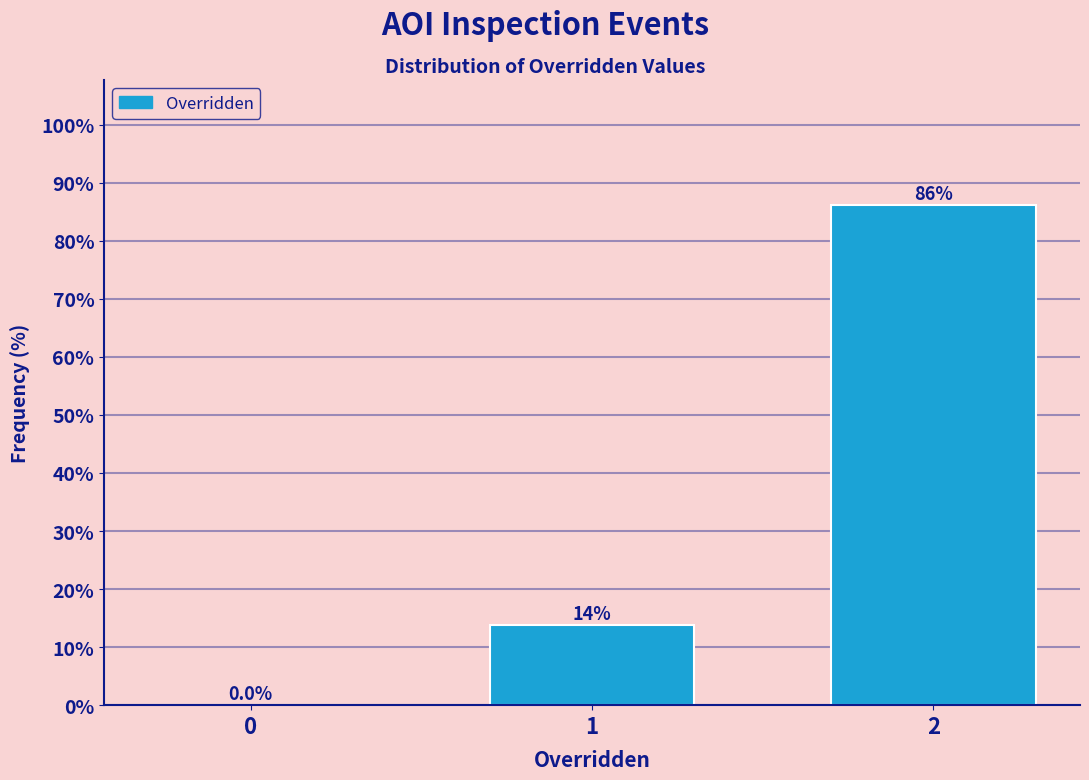

Reading left to right, transcribe all the data shown in this chart.

0=0.0	1=13.8	2=86.2